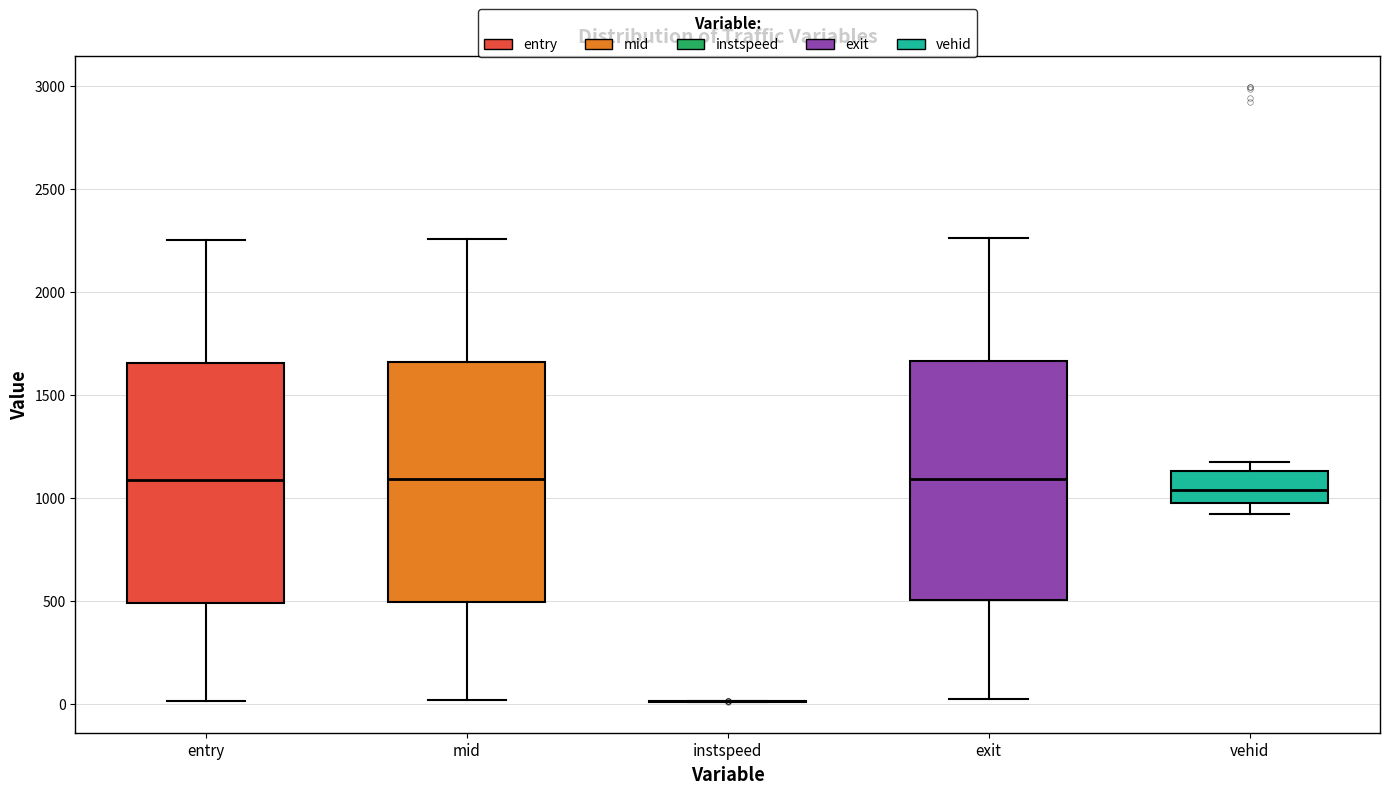

Where does the median line of the box for entry sit on the y-axis? The values are not printed on the chart, so give them approximately, as read against the axis.

1100